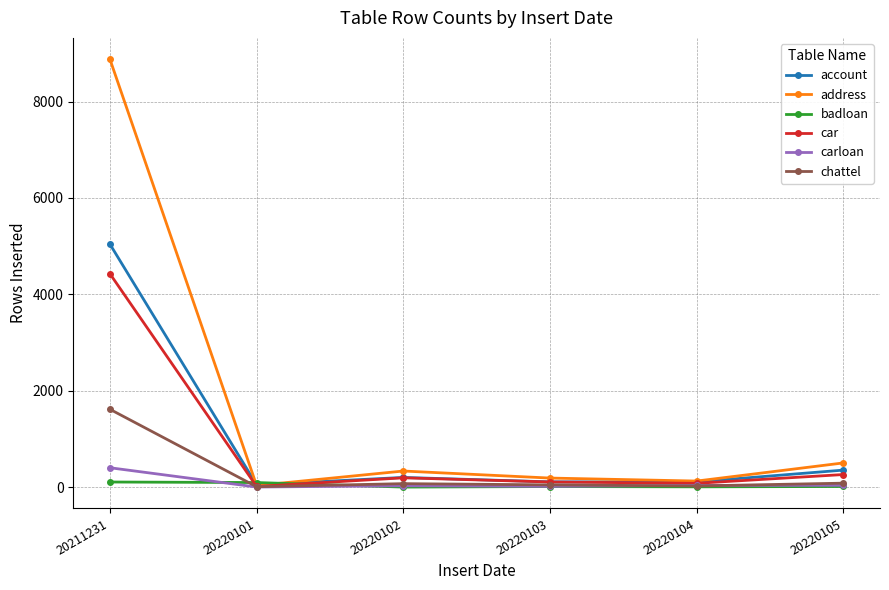

What is the approximate value of address at 20220102?

333